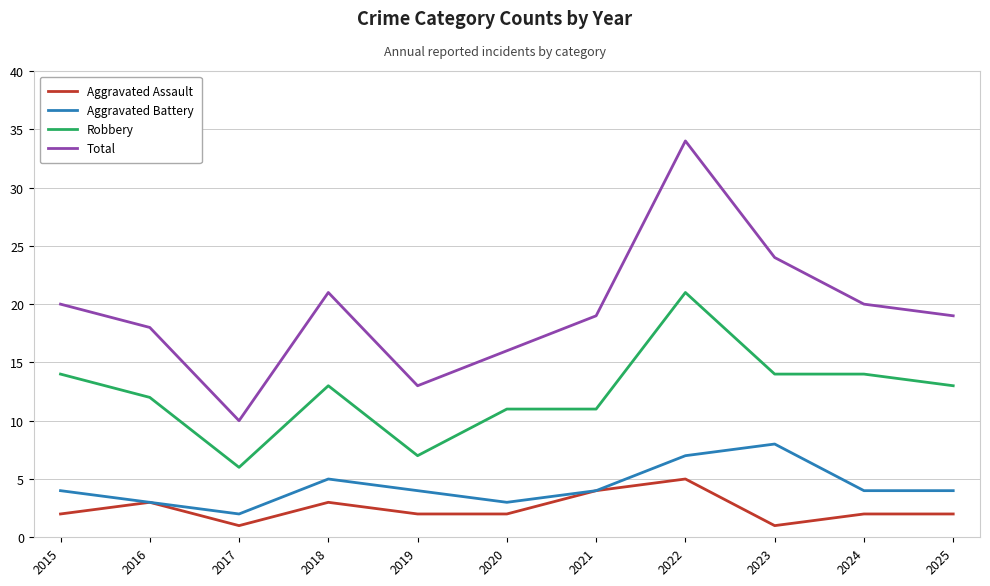

Which series has the widest spread of values?

Total